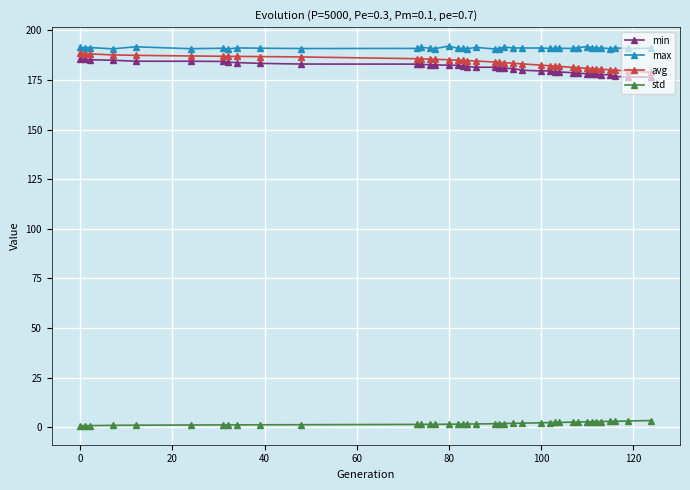

True or false: std and max cross at least once.

False